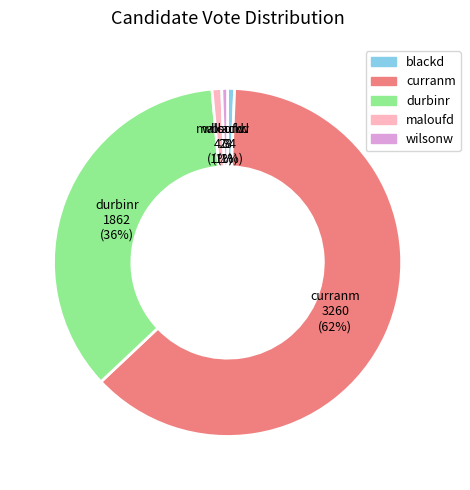

To the nearest percent, what is the average slice percentage?

20%